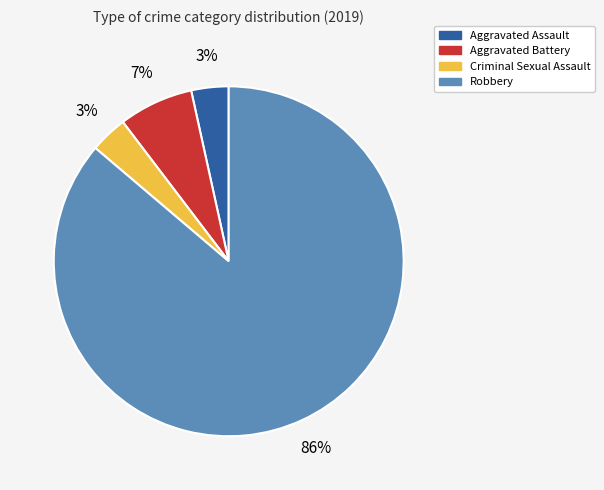

Which has a higher value, Aggravated Assault or Robbery?

Robbery